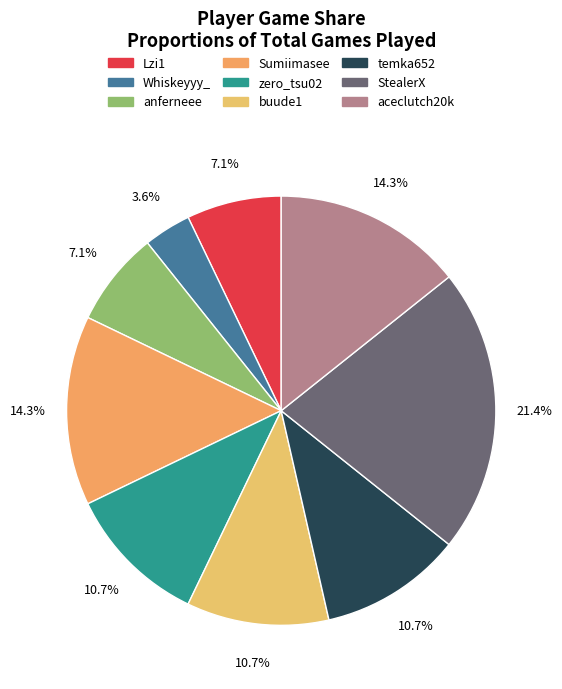

How much of the chart is everything except buude1?

89.3%